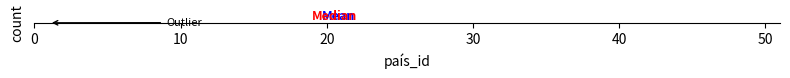

Transcribe this box plot: give where the median line is, the range the box spans, and where the two whiskers end, as read against the x-axis. The values are not printed on the chart, so give them approximately, as read against the axis.

median 21, box 11 to 31, whiskers 1 to 41